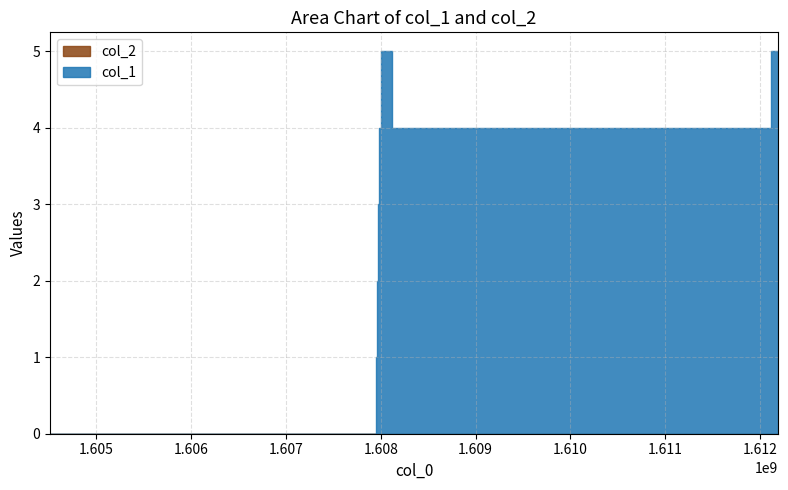

Where is the first local maximum for col_1?

1608001886